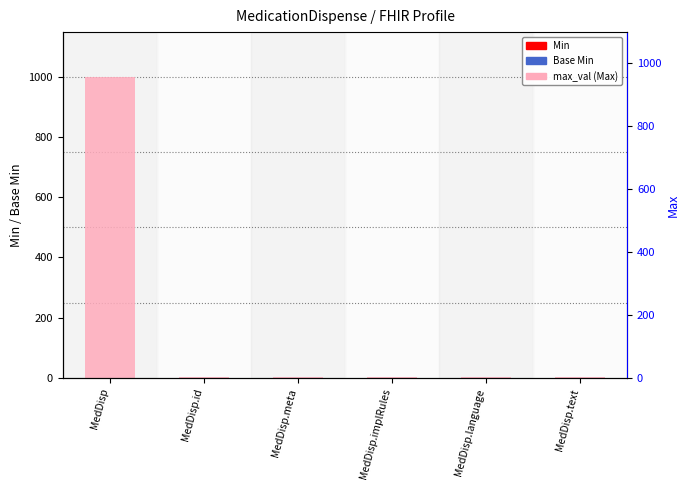

At which category is the sum across all series the highest?

MedDisp